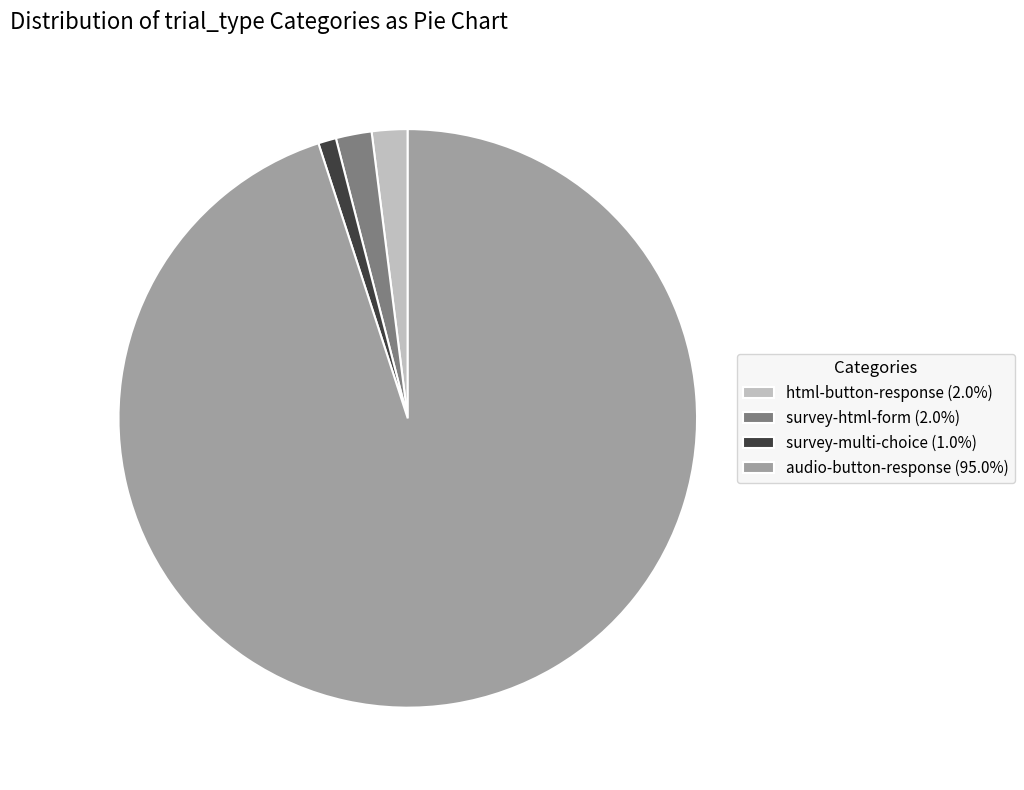

How many segments does this pie chart have?

4